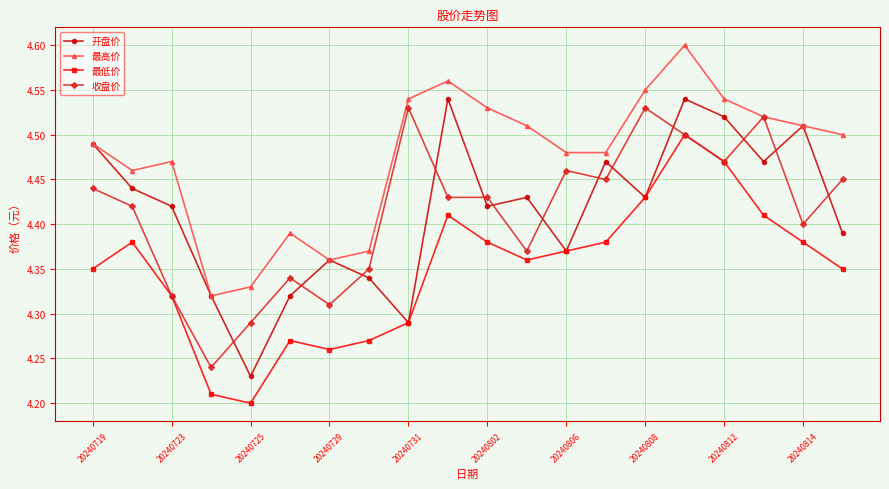

How many 最低价 values are between 4 and 5?

20